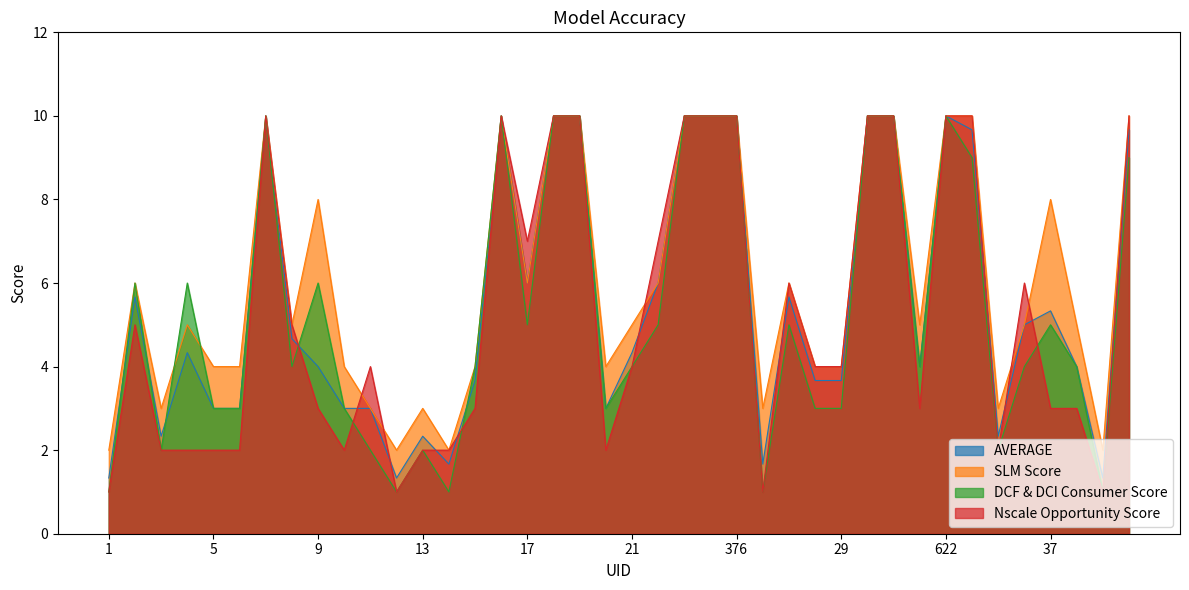

How many lines are shown in the chart?

4